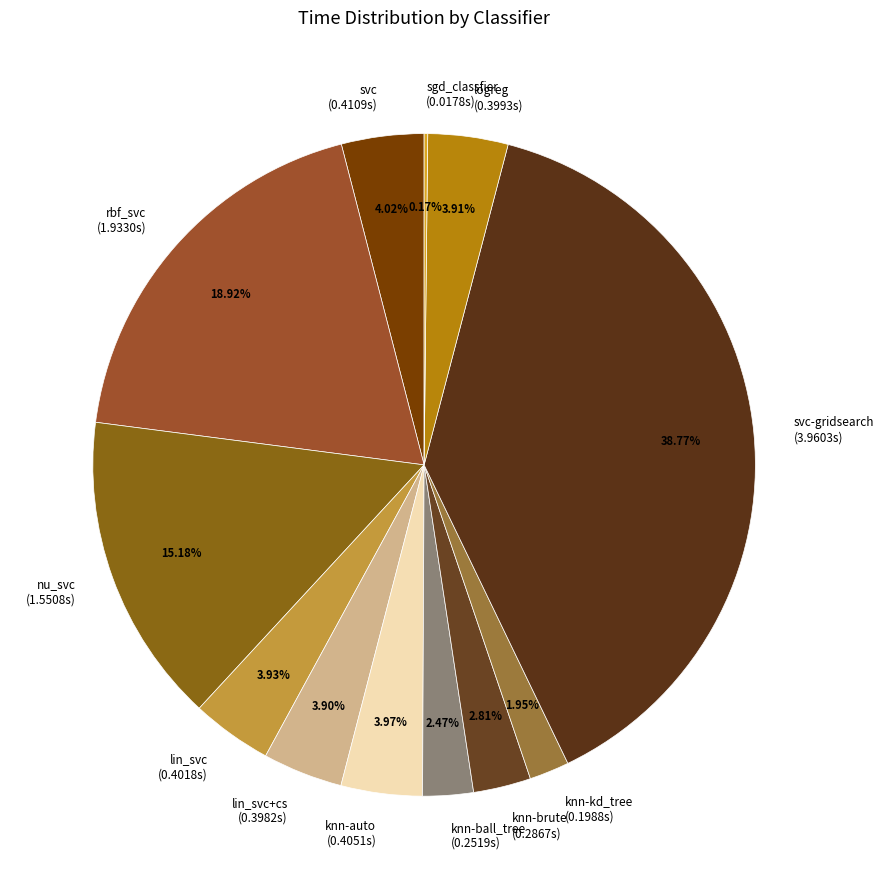

Is the sum of knn-ball_tree (0.2519s) and knn-brute (0.2867s) greater than half?

No